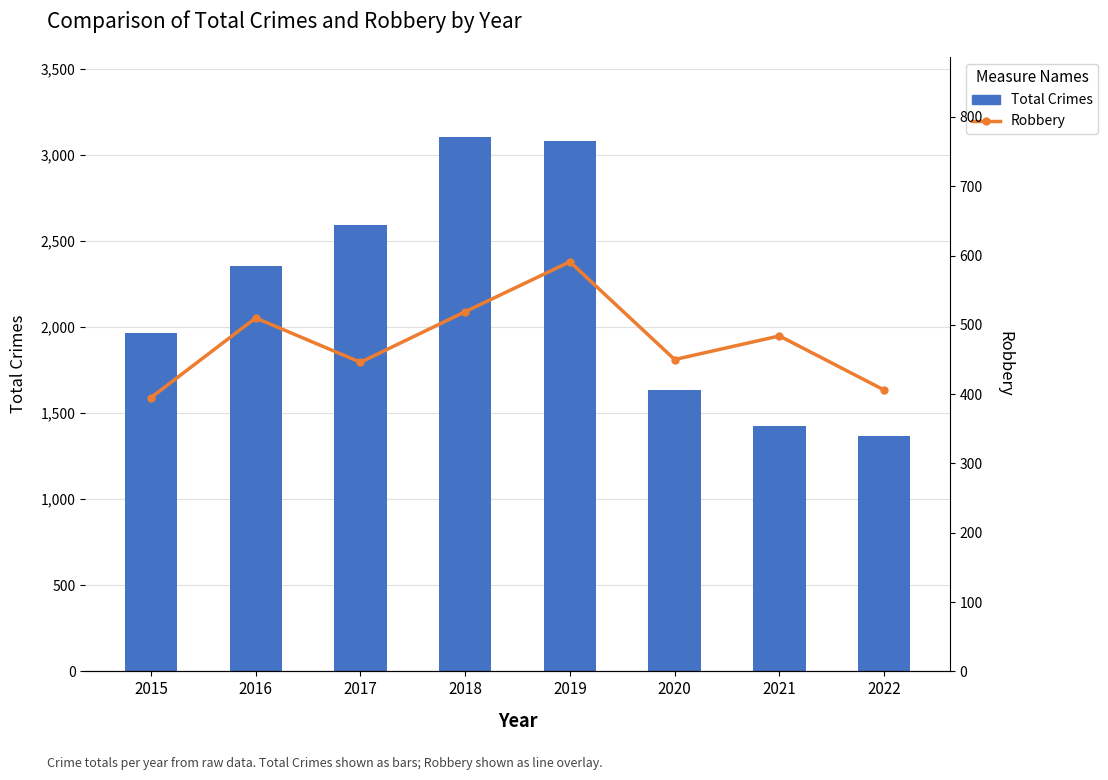

Where does the Robbery series first go above 484?

2016